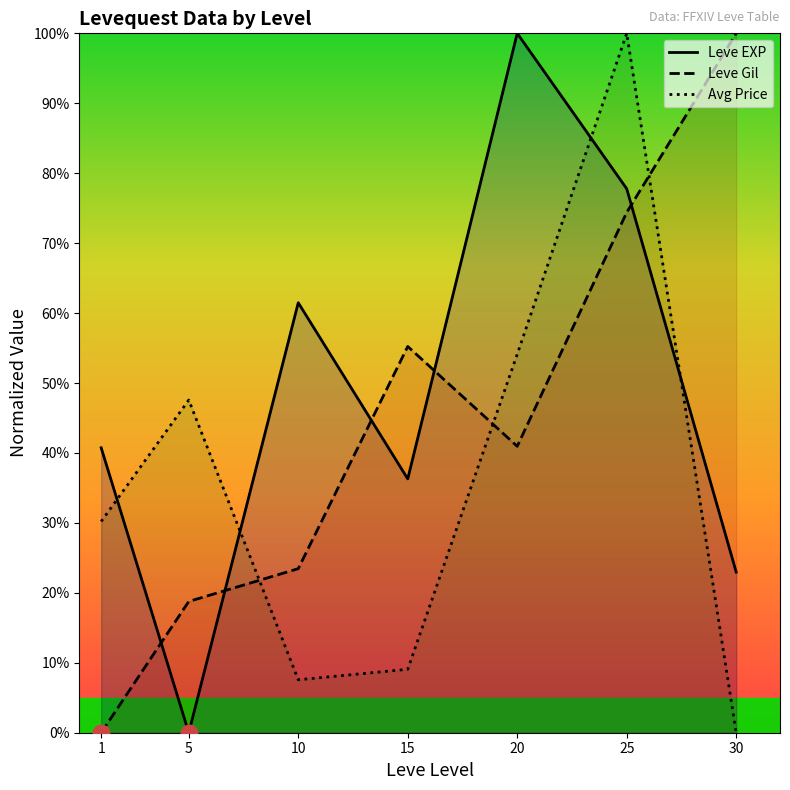

Rank the categories by Avg Price value from lowest to highest.

30, 10, 15, 1, 5, 20, 25